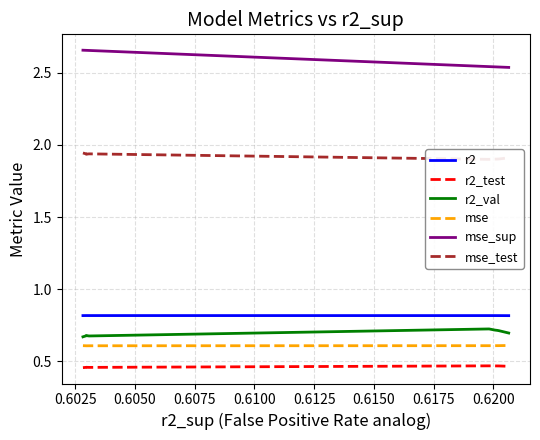

At how many categories does at least one series exceed 2?

10